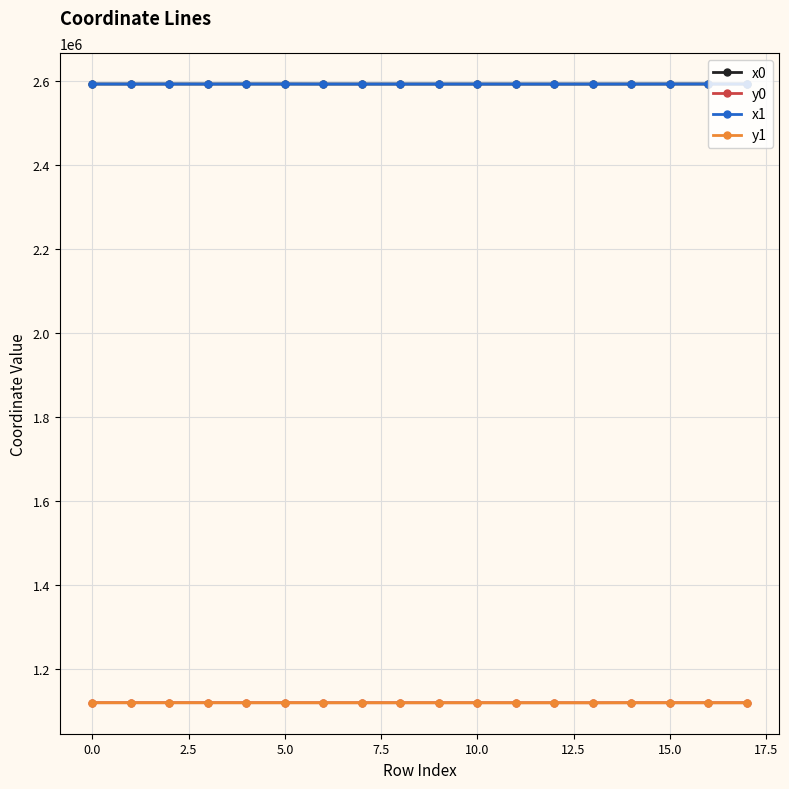

What is the value of the y1 point at the 15th from the left?

1119588.8